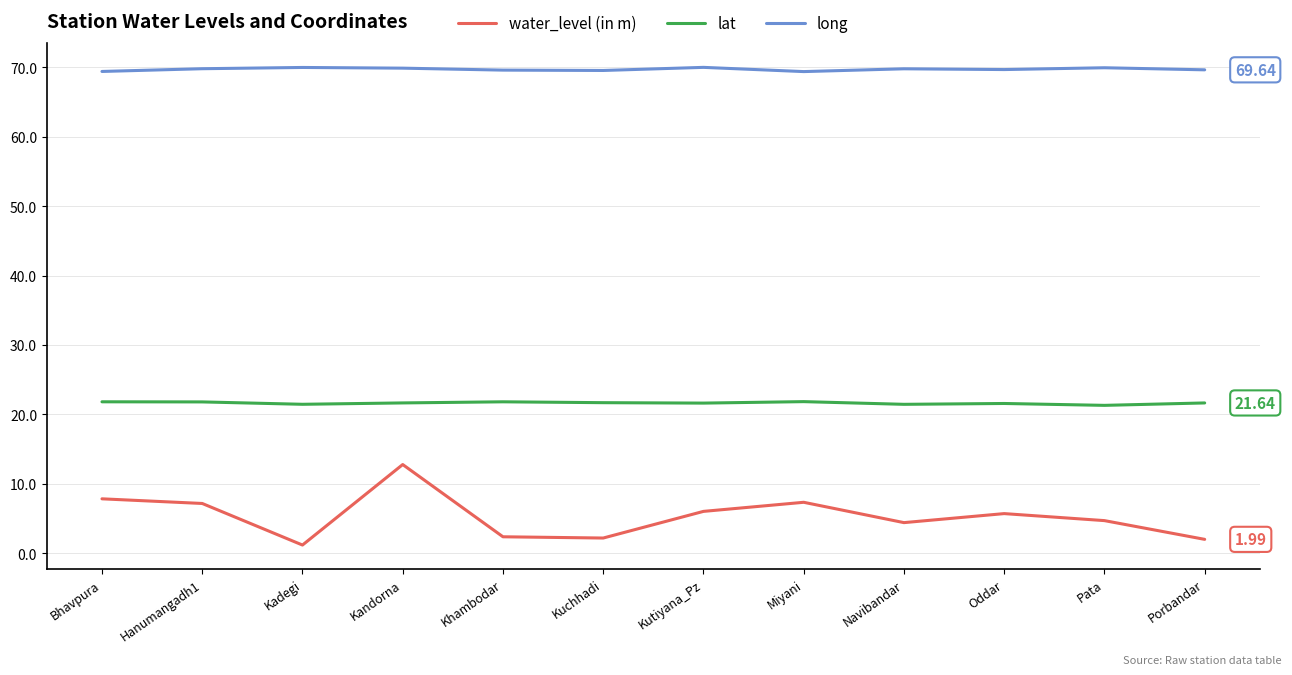

Which series has the largest total across all categories?

long